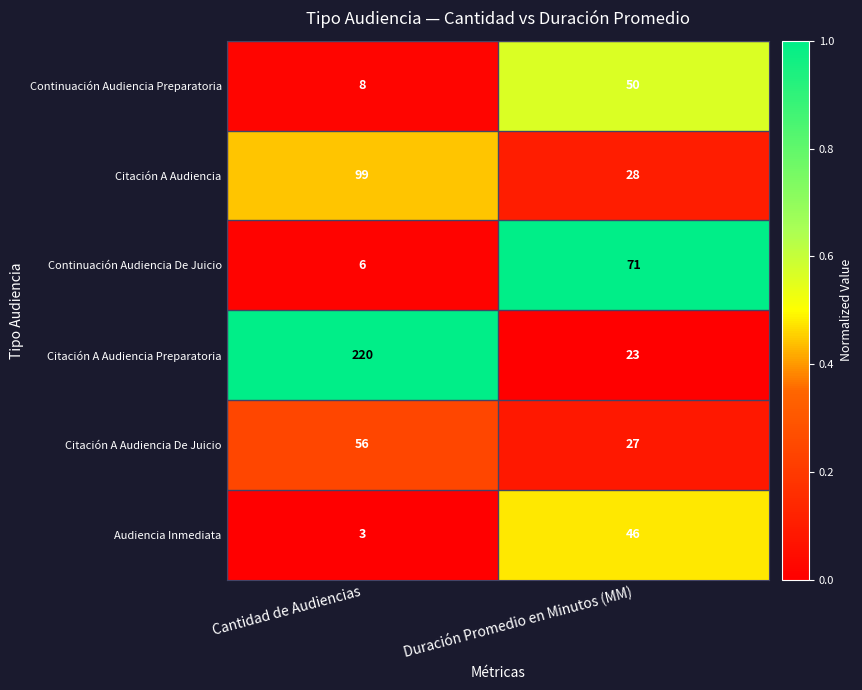

Which series has the largest range (max minus min)?

Citación A Audiencia Preparatoria